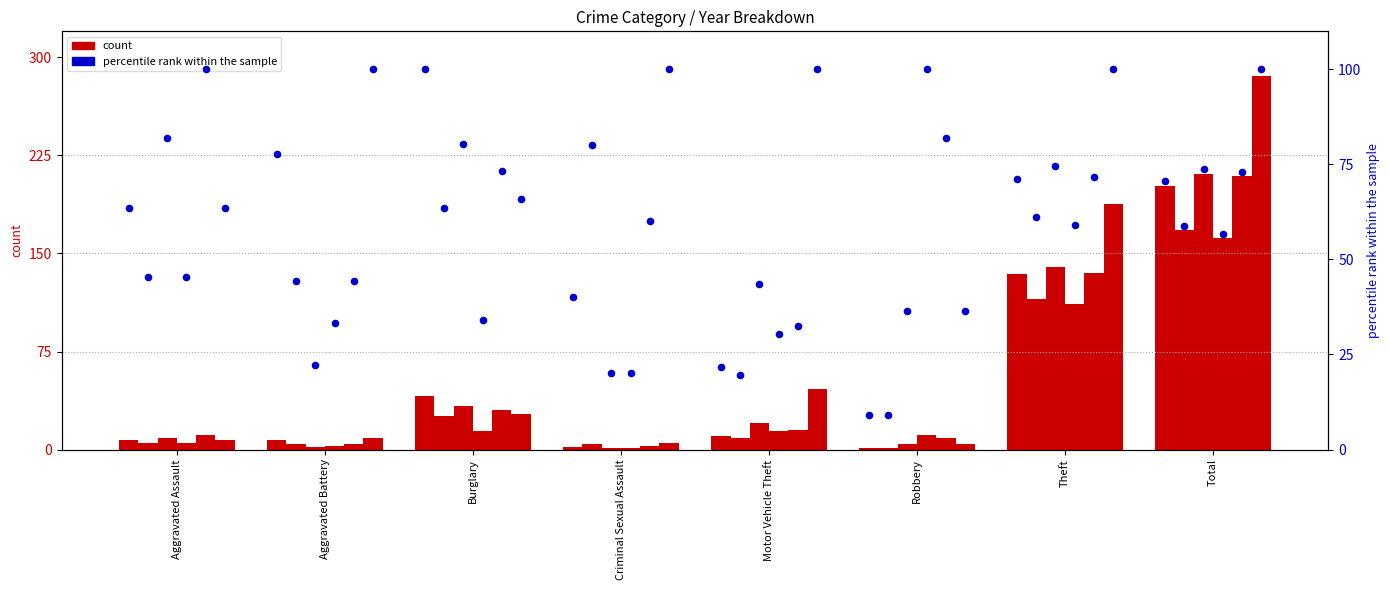

At which category is the sum across all series the highest?

Total